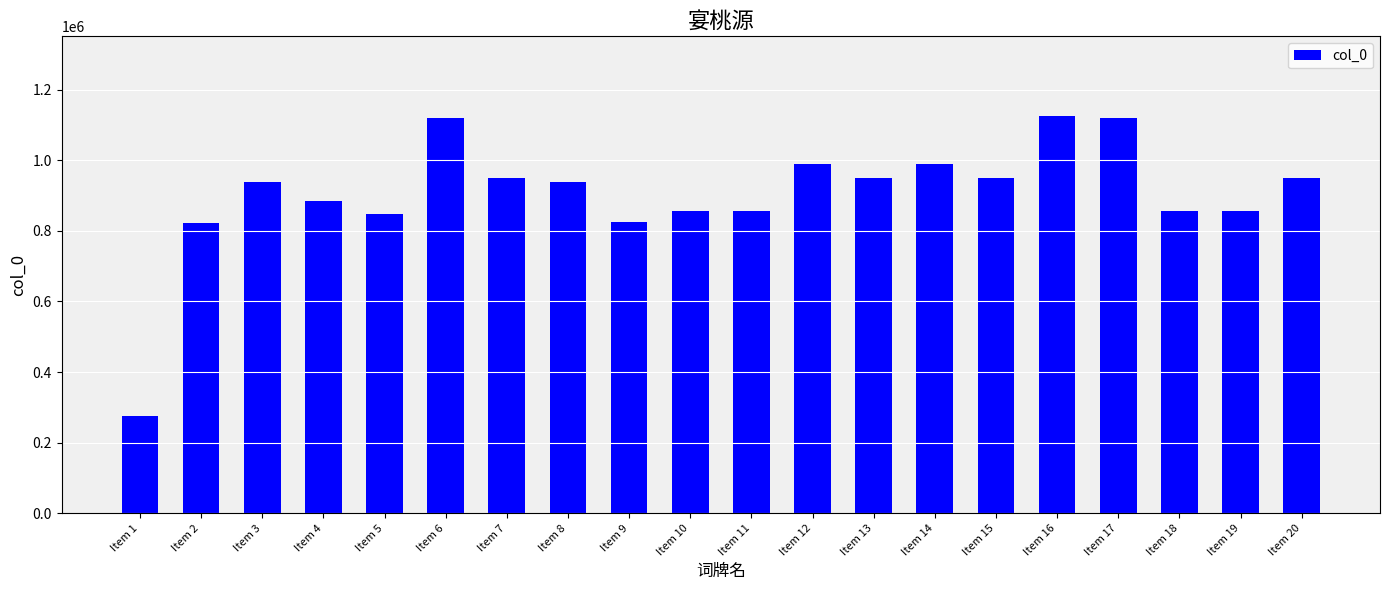

What is the smallest value displayed?

275593